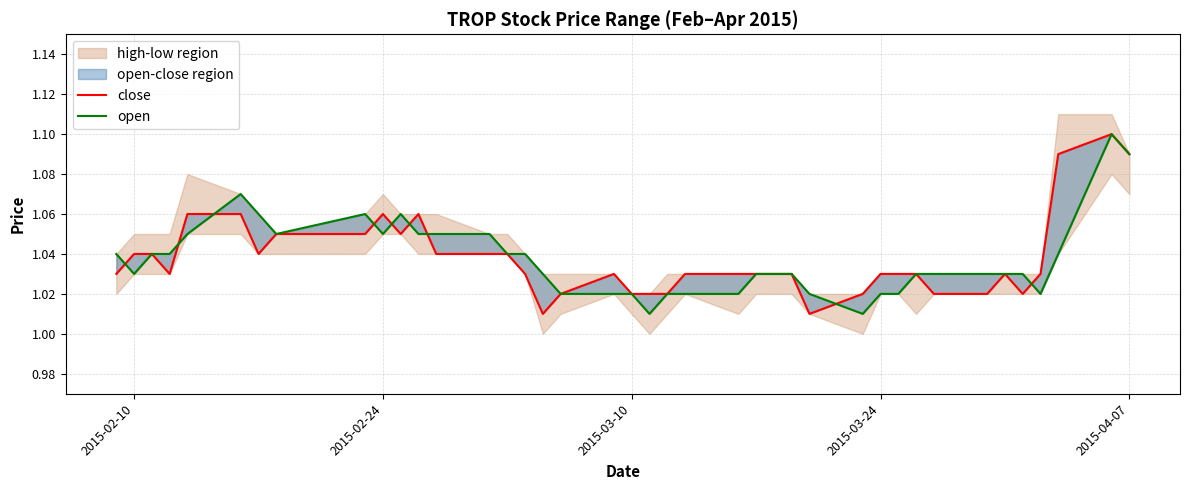

Is this an area chart (filled region under the line)?

No